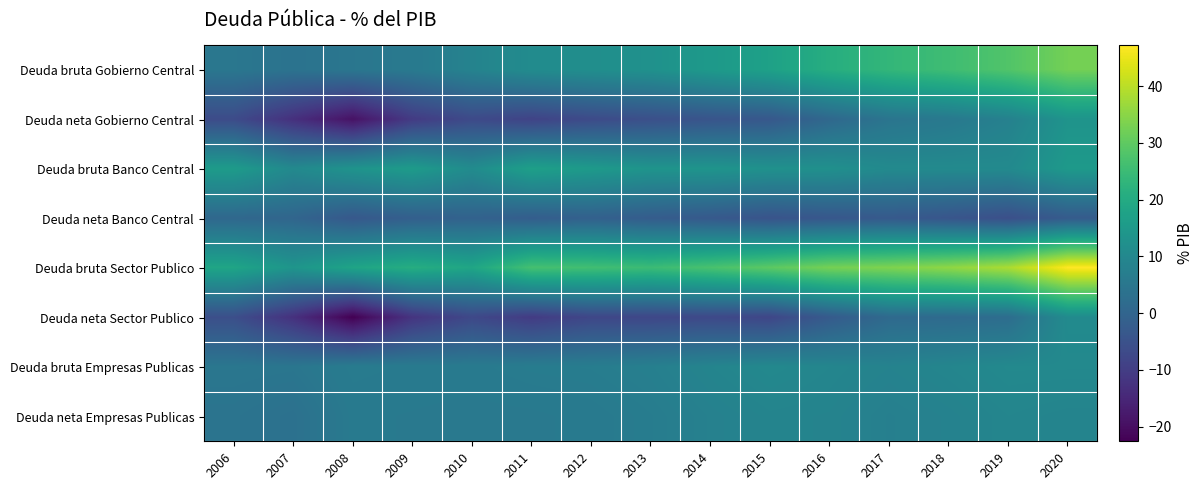

Reading left to right, transcribe all the data shown in this chart.

Deuda bruta Gobierno Central: 2006=5.0	2007=3.9	2008=4.9	2009=5.8	2010=8.6	2011=11.1	2012=11.9	2013=12.7	2014=15.0	2015=17.3	2016=21.0	2017=23.6	2018=25.6	2019=28.2	2020=32.5
Deuda neta Gobierno Central: 2006=-6.6	2007=-13.0	2008=-19.3	2009=-10.5	2010=-7.0	2011=-8.6	2012=-6.8	2013=-5.6	2014=-4.3	2015=-3.4	2016=0.9	2017=4.4	2018=5.7	2019=8.0	2020=13.4
Deuda bruta Banco Central: 2006=15.6	2007=10.3	2008=13.4	2009=15.5	2010=11.1	2011=16.9	2012=15.2	2013=13.5	2014=13.6	2015=12.7	2016=12.4	2017=10.5	2018=10.5	2019=10.5	2020=14.9
Deuda neta Banco Central: 2006=0.8	2007=0.2	2008=-3.3	2009=-1.5	2010=-0.7	2011=-1.9	2012=-1.1	2013=-2.2	2014=-3.1	2015=-4.5	2016=-3.6	2017=-3.0	2018=-4.1	2019=-5.7	2020=-2.5
Deuda bruta Sector Publico: 2006=18.4	2007=13.8	2008=18.1	2009=20.9	2010=18.5	2011=26.6	2012=26.0	2013=25.1	2014=27.1	2015=29.7	2016=32.7	2017=33.7	2018=35.5	2019=38.4	2020=47.2
Deuda neta Sector Publico: 2006=-5.8	2007=-12.8	2008=-22.6	2009=-12.0	2010=-7.4	2011=-10.4	2012=-7.8	2013=-7.7	2014=-7.3	2015=-7.9	2016=-2.7	2017=1.4	2018=1.6	2019=2.3	2020=10.9
Deuda bruta Empresas Publicas: 2006=5.0	2007=4.8	2008=6.5	2009=6.2	2010=6.1	2011=6.7	2012=6.9	2013=7.6	2014=9.0	2015=10.1	2016=9.3	2017=8.5	2018=9.3	2019=10.2	2020=10.2
Deuda neta Empresas Publicas: 2006=4.2	2007=3.4	2008=5.9	2009=5.7	2010=5.5	2011=5.6	2012=6.0	2013=6.8	2014=8.0	2015=8.9	2016=8.7	2017=7.6	2018=8.3	2019=9.3	2020=8.8